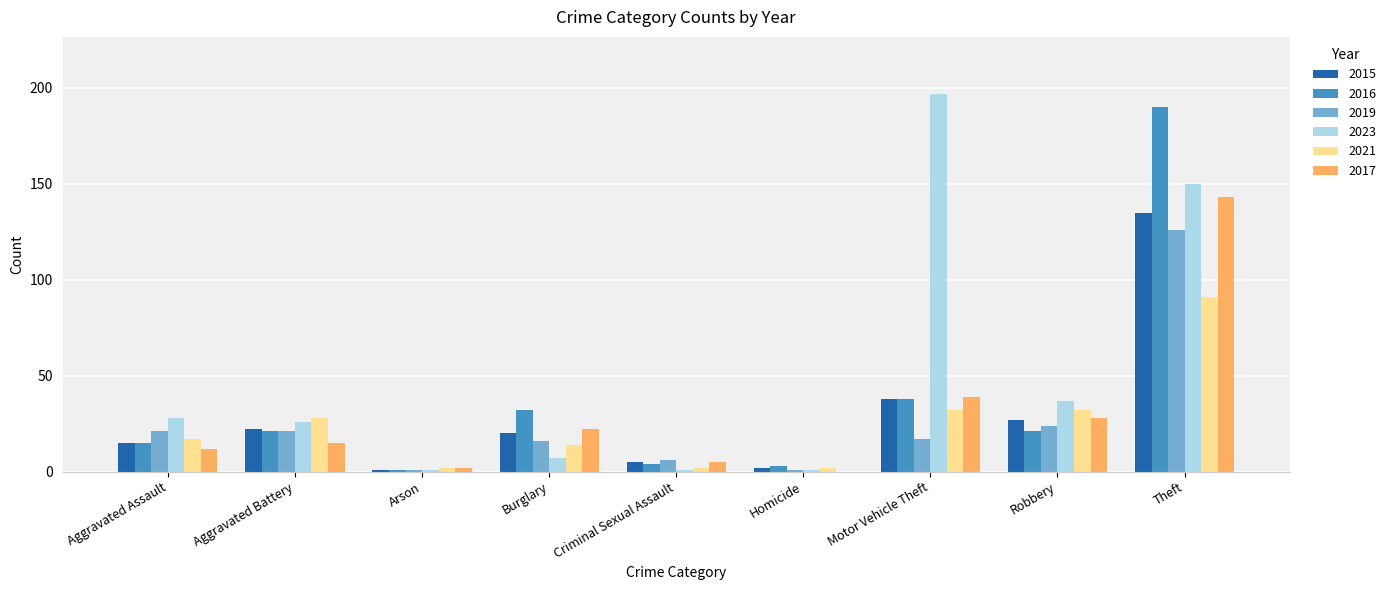

Which series has the largest total across all categories?

2023